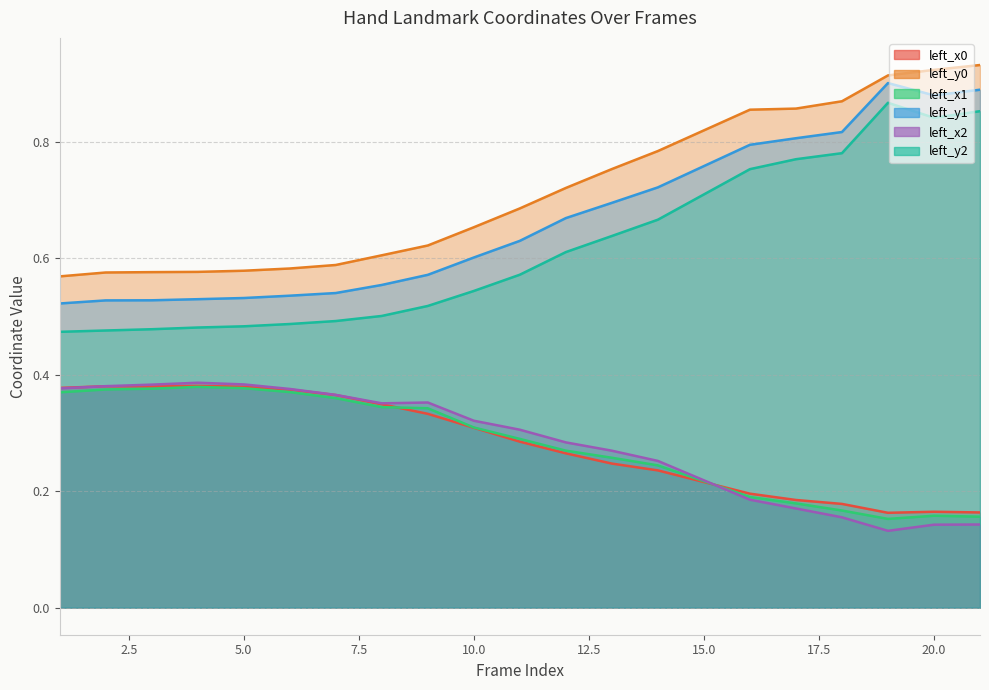

What is the lowest value of the left_x0 series?

0.2